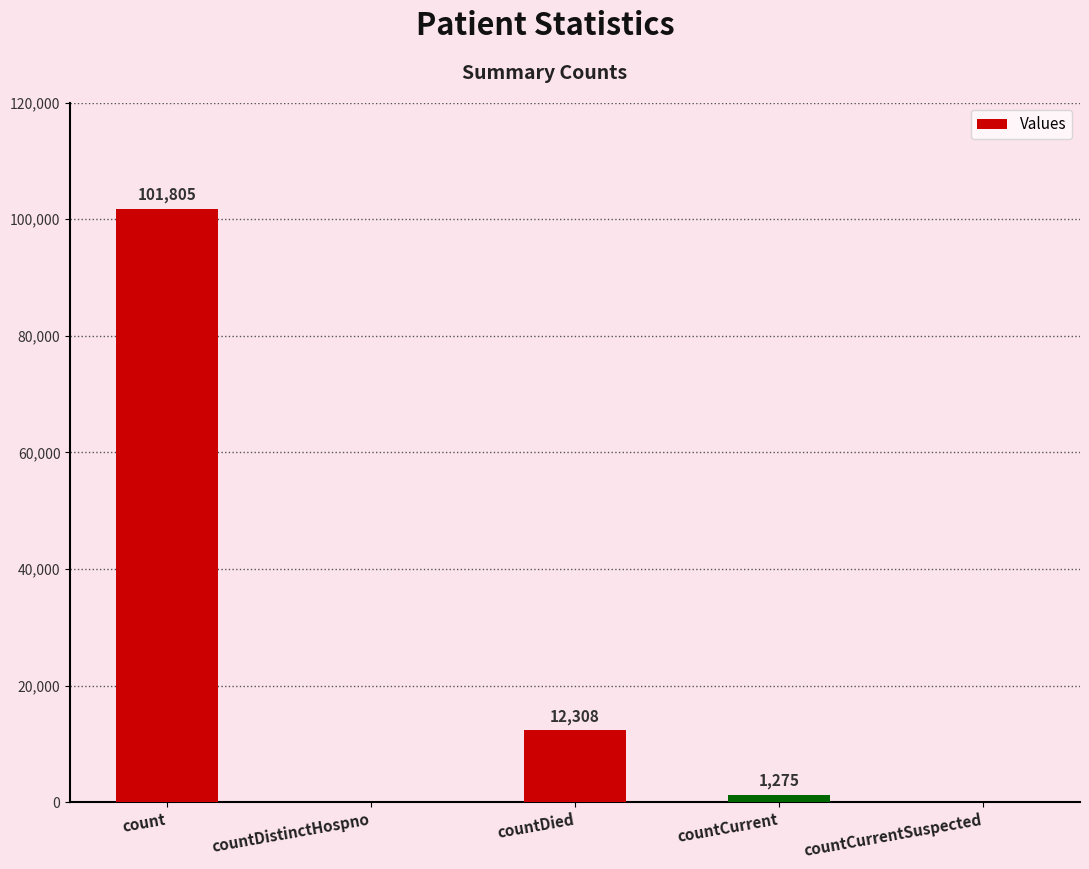

How many values are above zero?

3